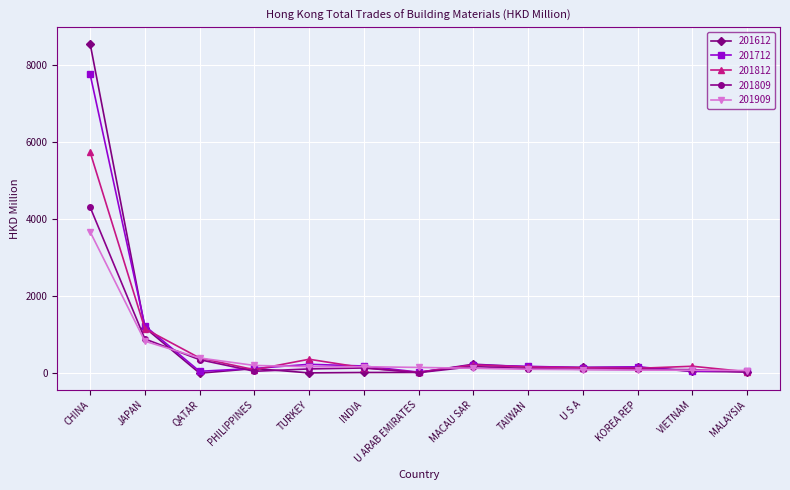

Rank the series at CHINA from highest to lowest value.

201612, 201712, 201812, 201809, 201909